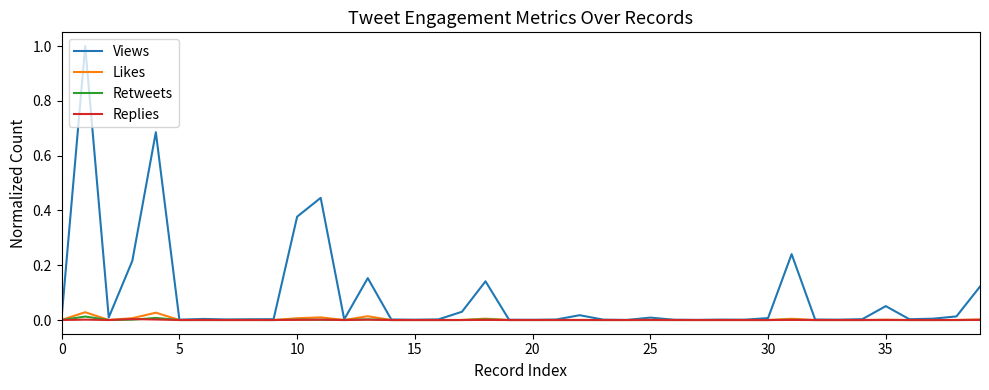

Which series has the largest total across all categories?

Views